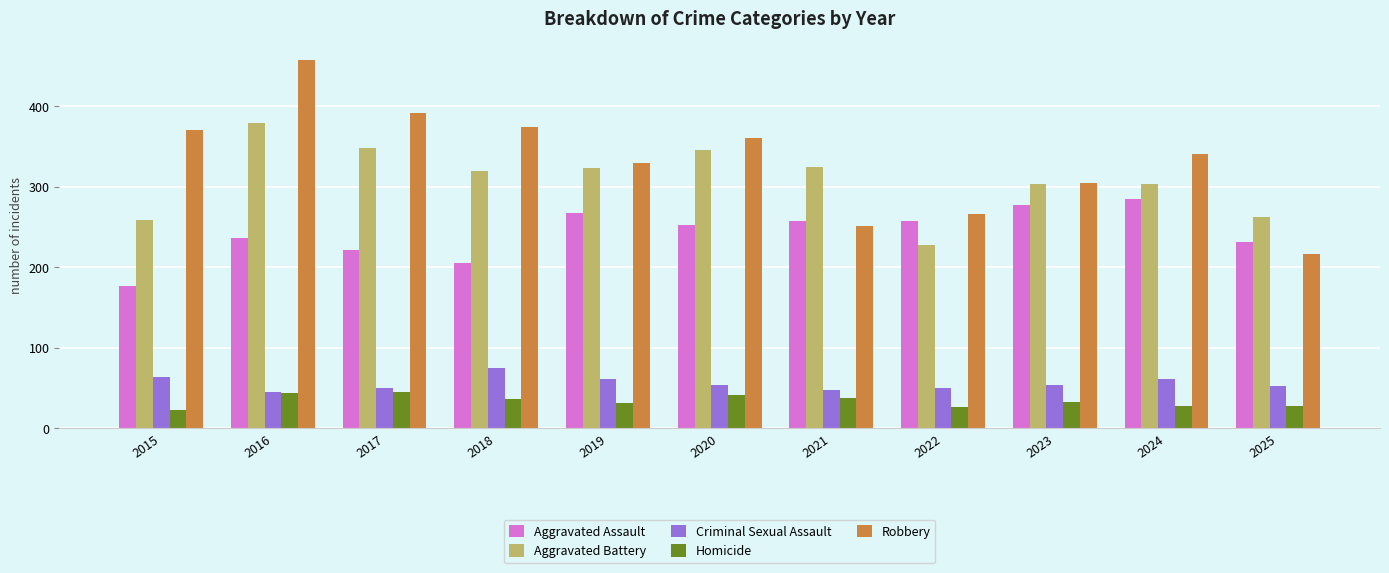

The Homicide series shows 45 at 2017. True or false?

True